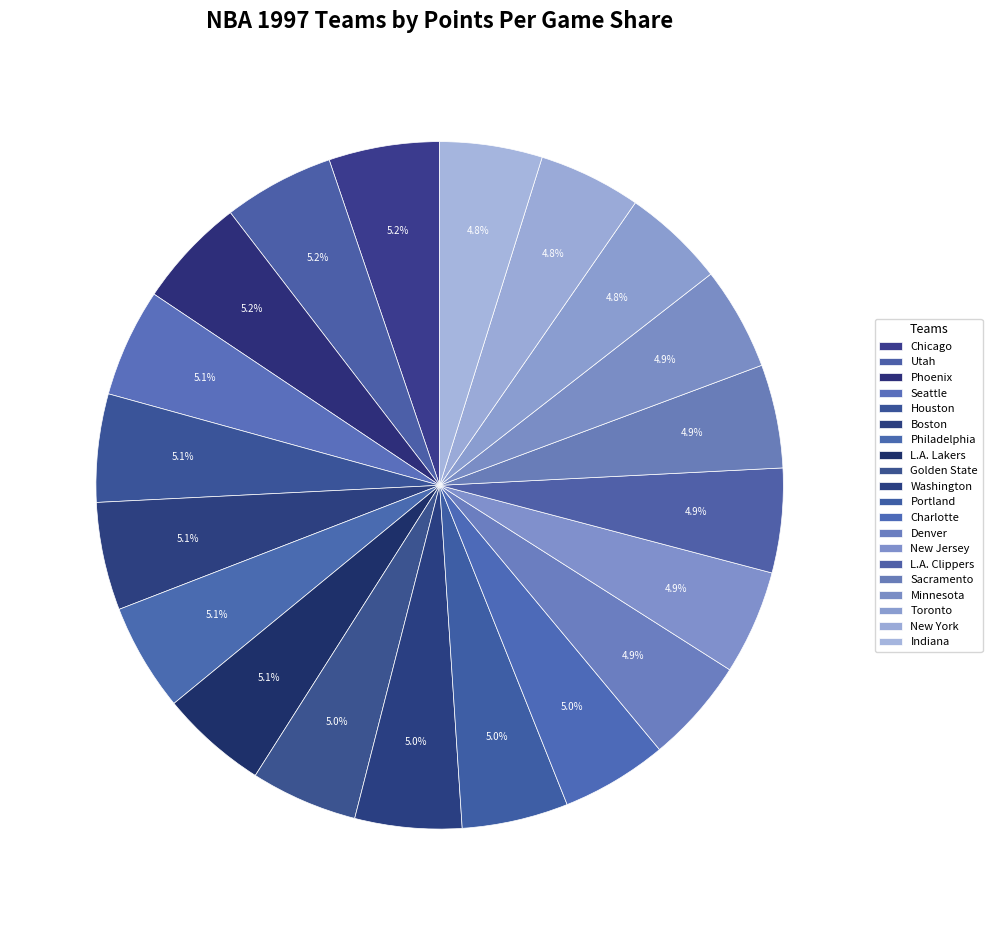

Is there any slice that represents more than half of the pie?

No